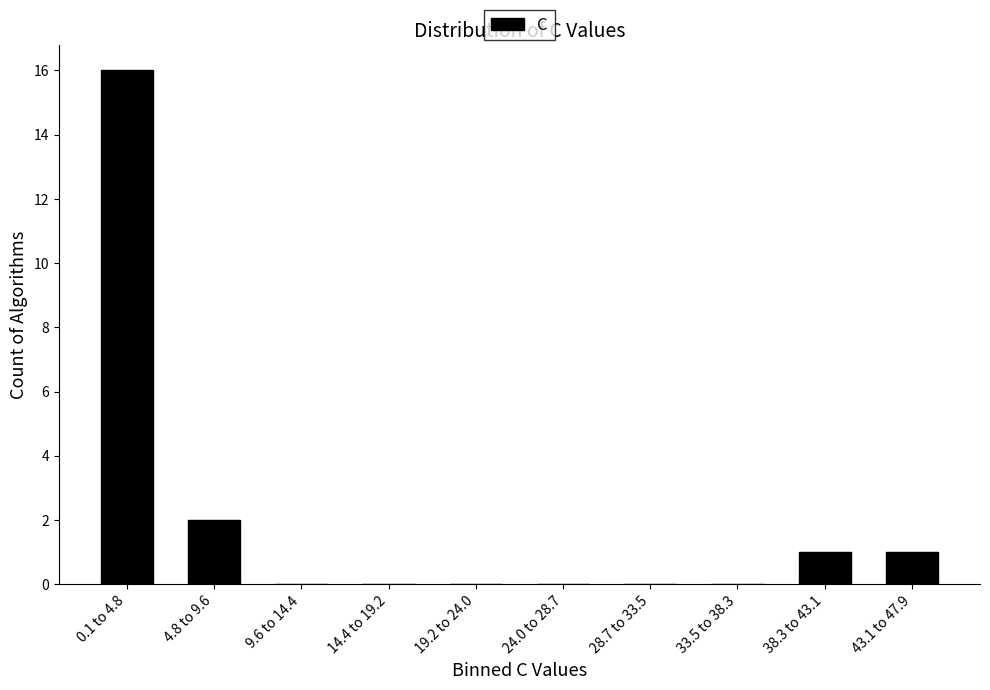

Reading left to right, extract all data points from this chart.

0.1 to 4.8=16	4.8 to 9.6=2	9.6 to 14.4=0	14.4 to 19.2=0	19.2 to 24.0=0	24.0 to 28.7=0	28.7 to 33.5=0	33.5 to 38.3=0	38.3 to 43.1=1	43.1 to 47.9=1